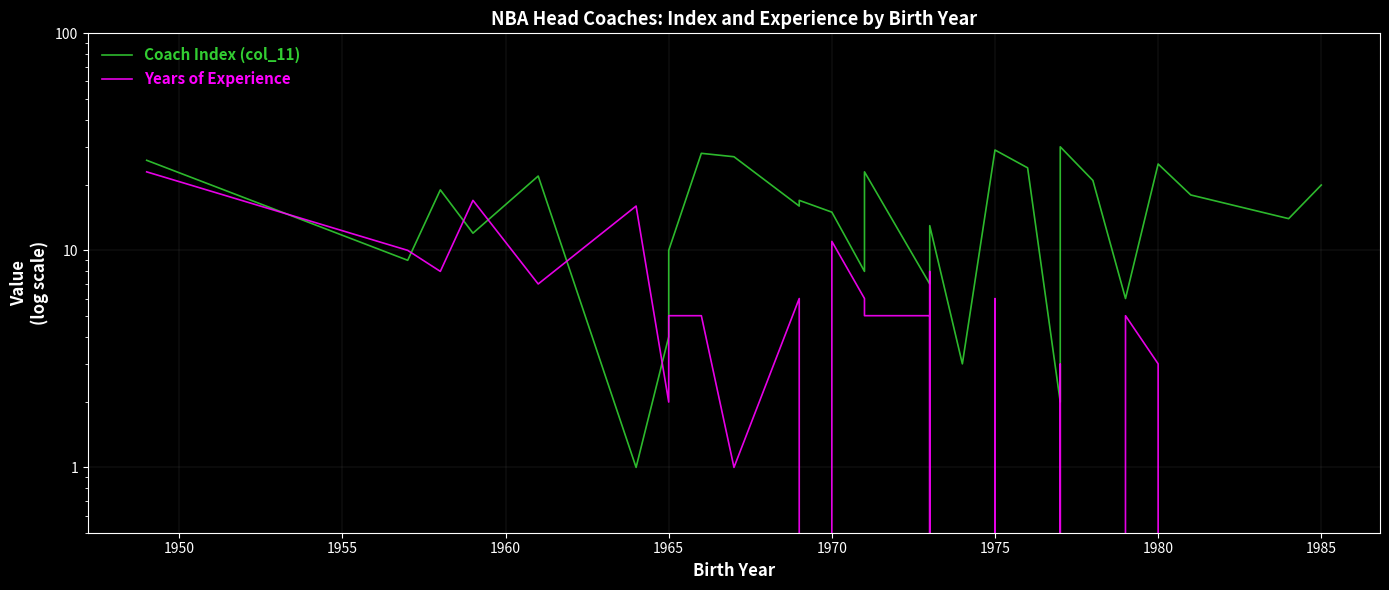

Which series has the largest total across all categories?

Coach Index (col_11)